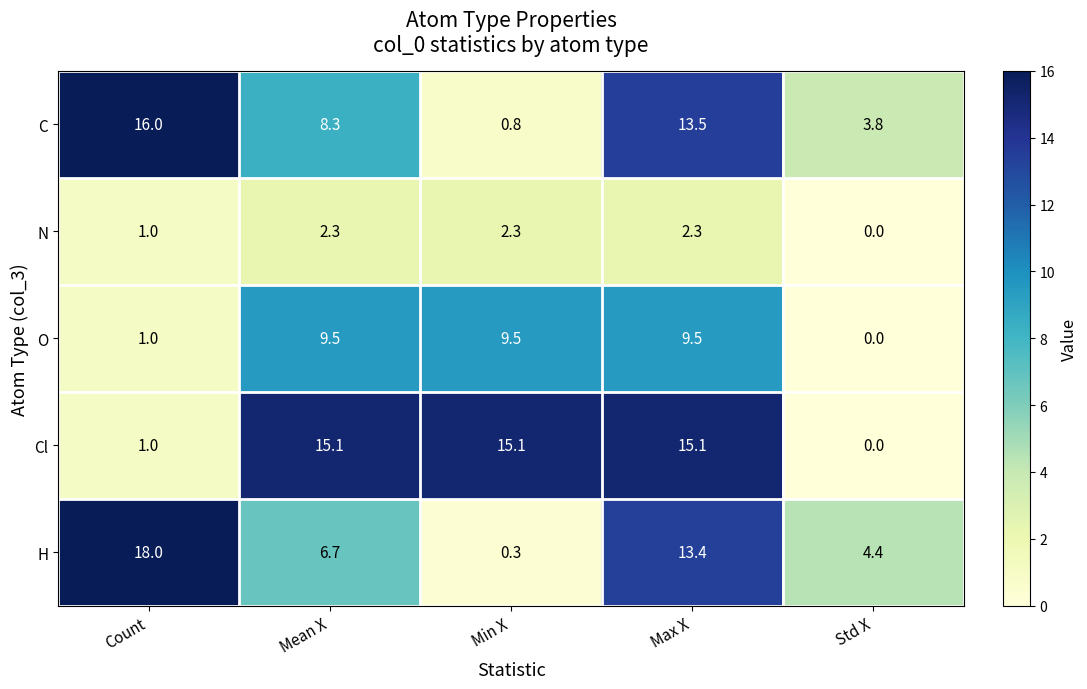

At which category does the chart reach its peak across all series?

Count